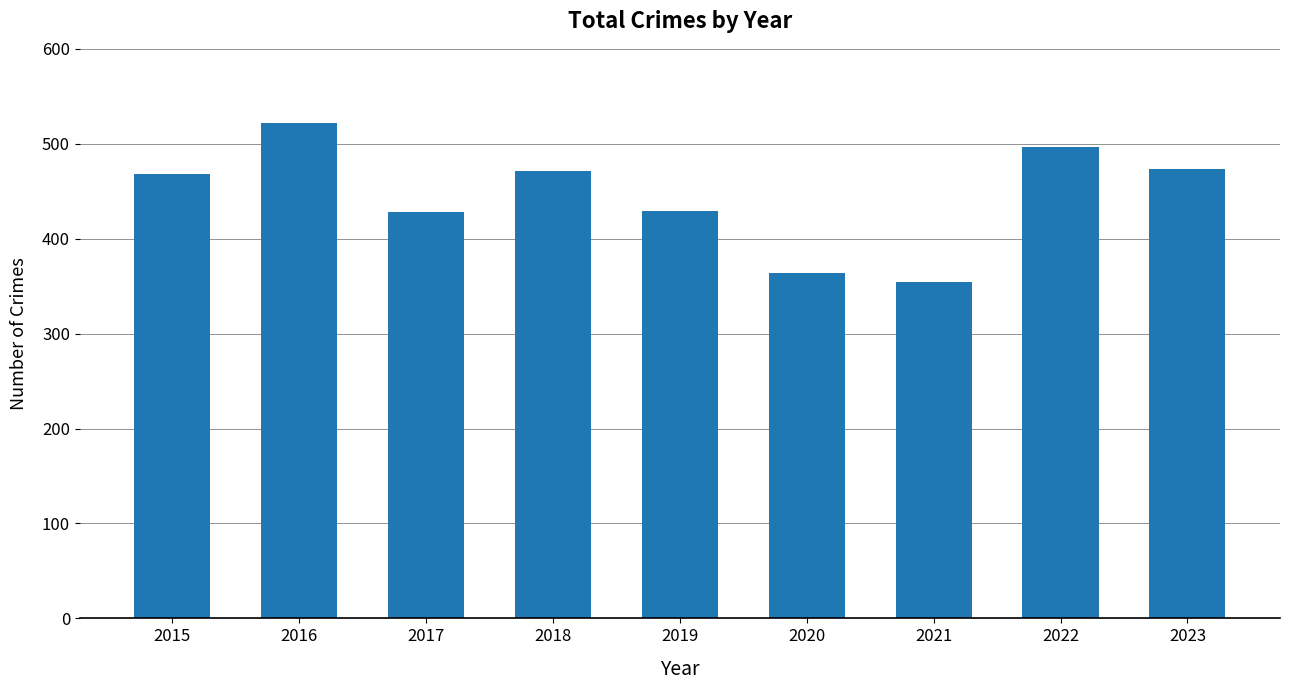

What is the sum of the values at 2021 and 2022?

851